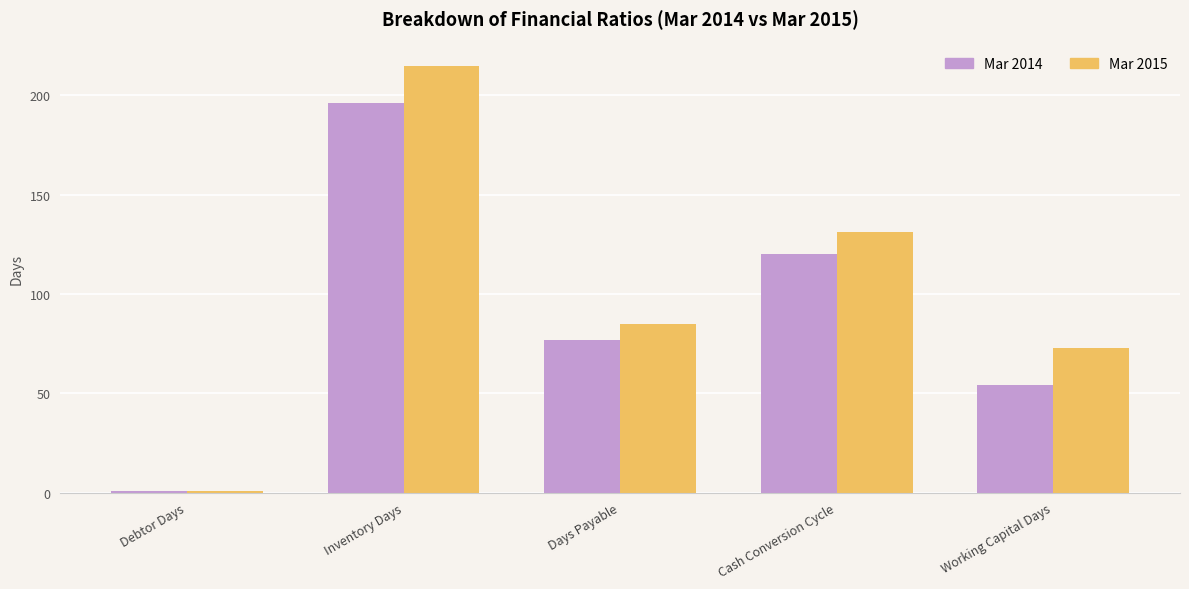

At which category is the sum across all series the highest?

Inventory Days